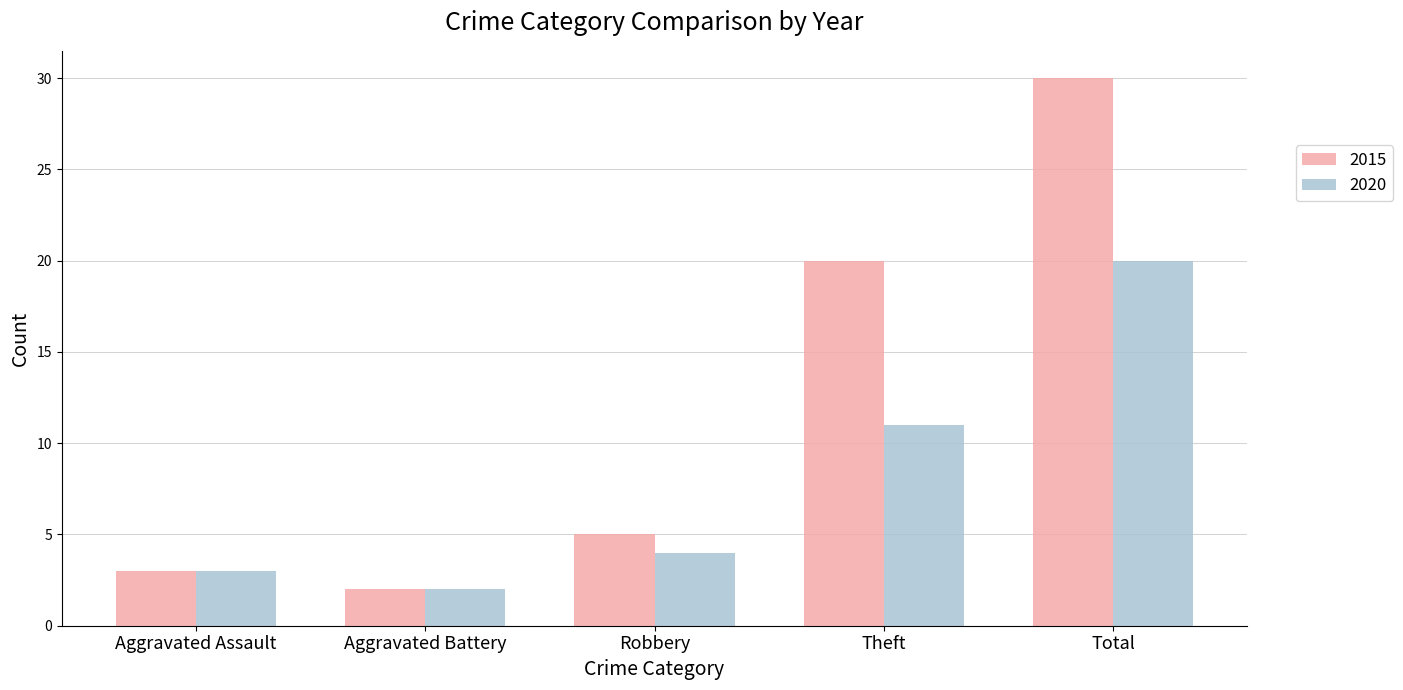

What is the total value across all series at Aggravated Battery?

4